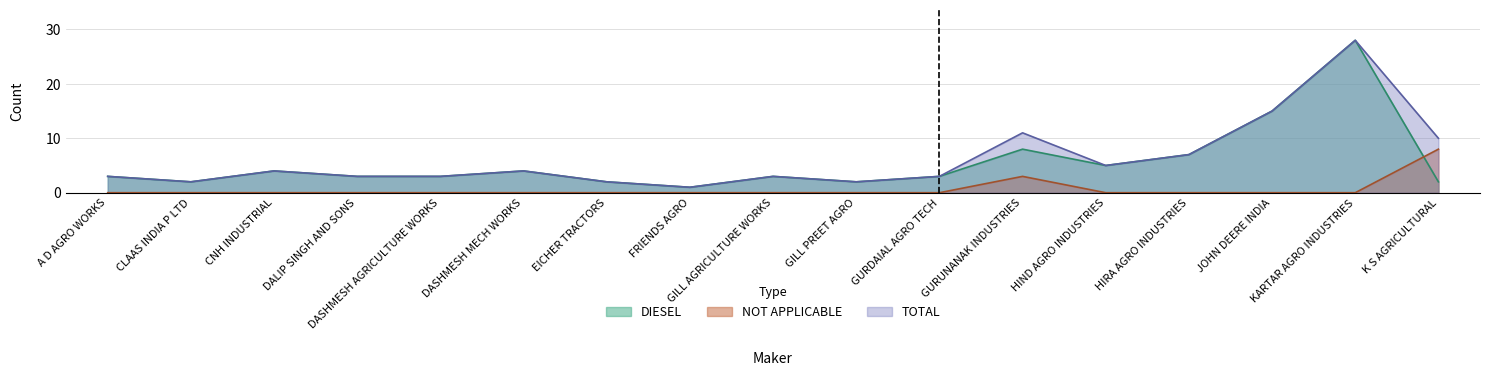

What is the spread (max minus min) of values at K S AGRICULTURAL?

8